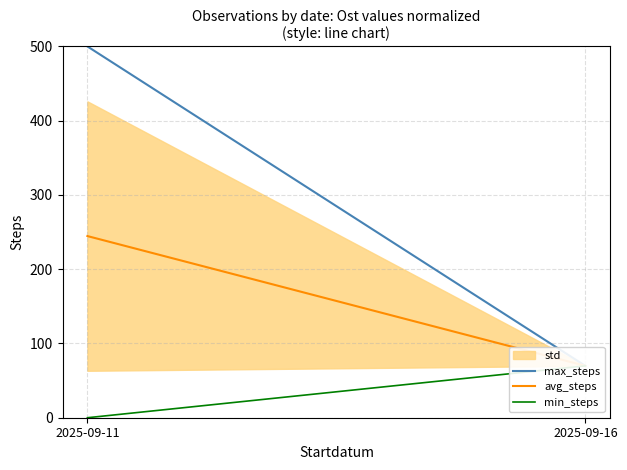

List the series in order of their overall mean, highest first.

max_steps, avg_steps, min_steps